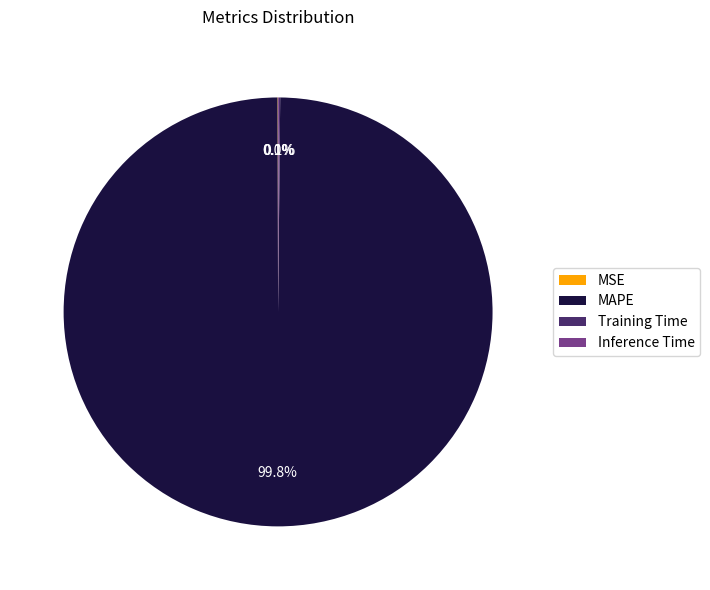

Which category has the biggest portion of the pie?

MAPE